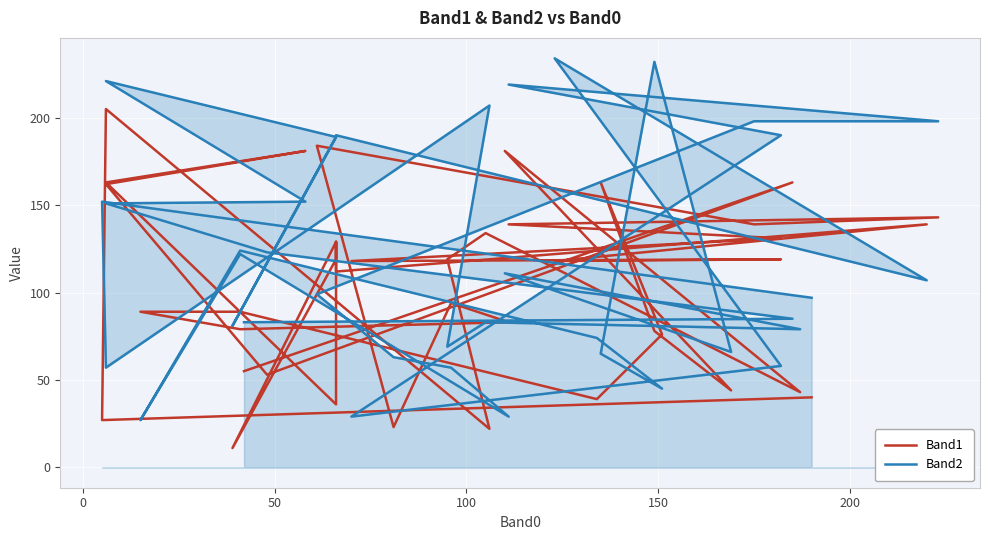

How many values in the Band2 series are below 111?

20